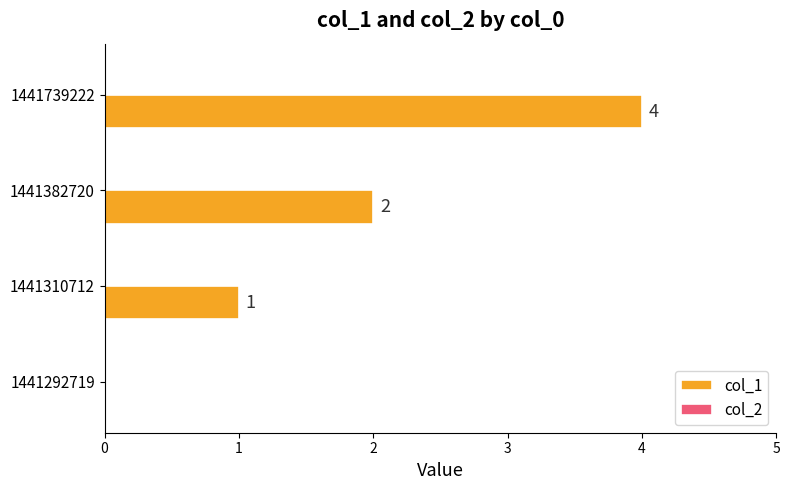

Reading bottom to top, extract all data points from this chart.

1441292719=0	1441310712=1	1441382720=2	1441739222=4